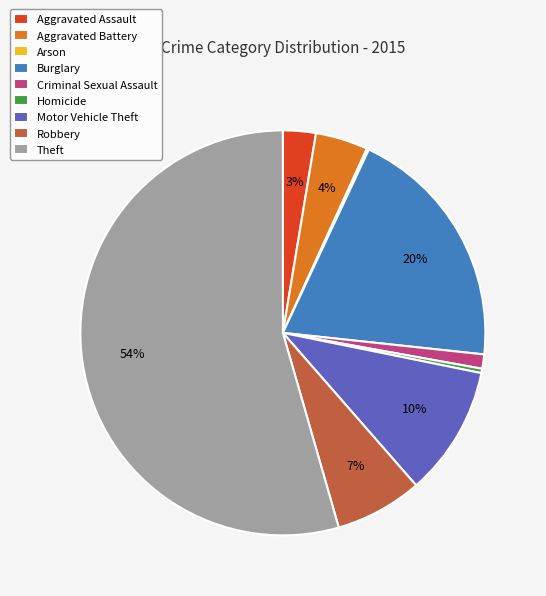

Between Motor Vehicle Theft and Criminal Sexual Assault, which is larger?

Motor Vehicle Theft